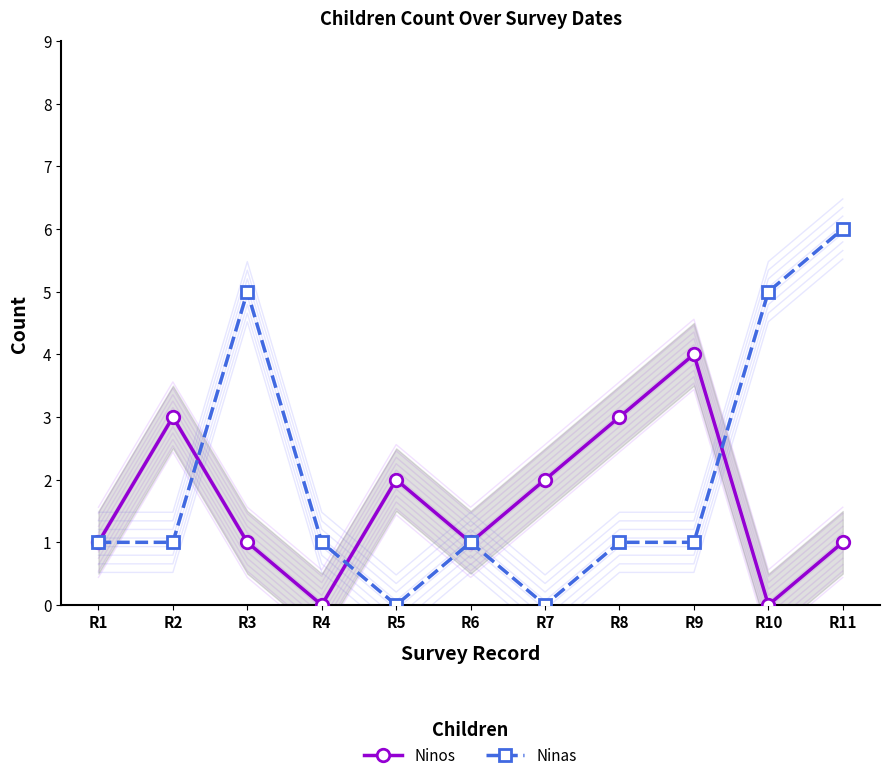

Is it true that Ninos equals 2 at R4?

False